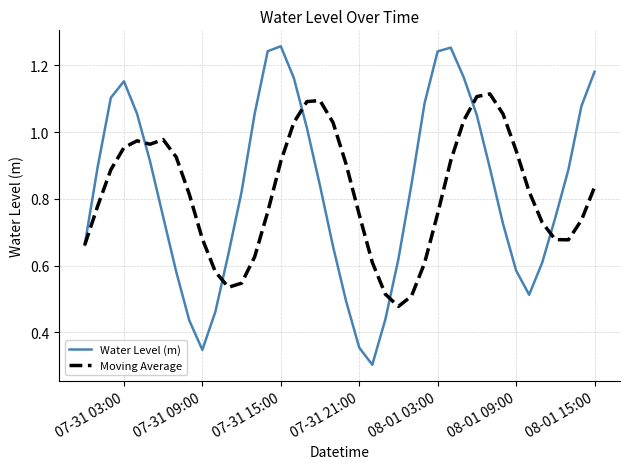

Which series has the widest spread of values?

Water Level (m)